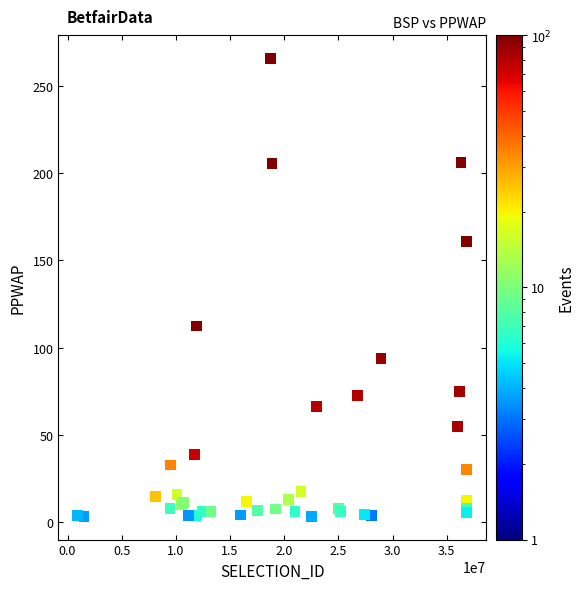

What Y value in the scatter plot is closest to 134?

112.5